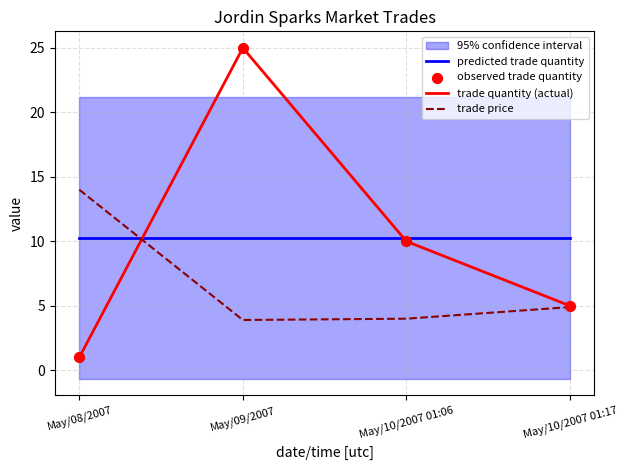

What is the total value across all series at May/08/2007?

26.2